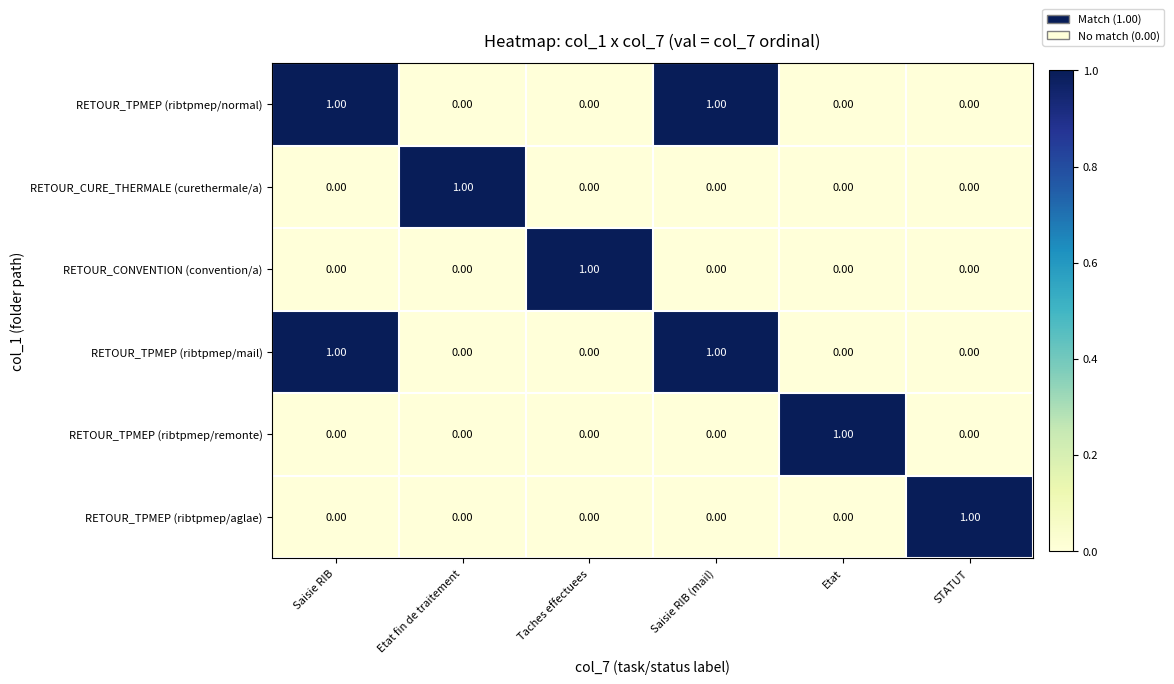

At which label does RETOUR_TPMEP (ribtpmep/aglae) reach its peak?

STATUT